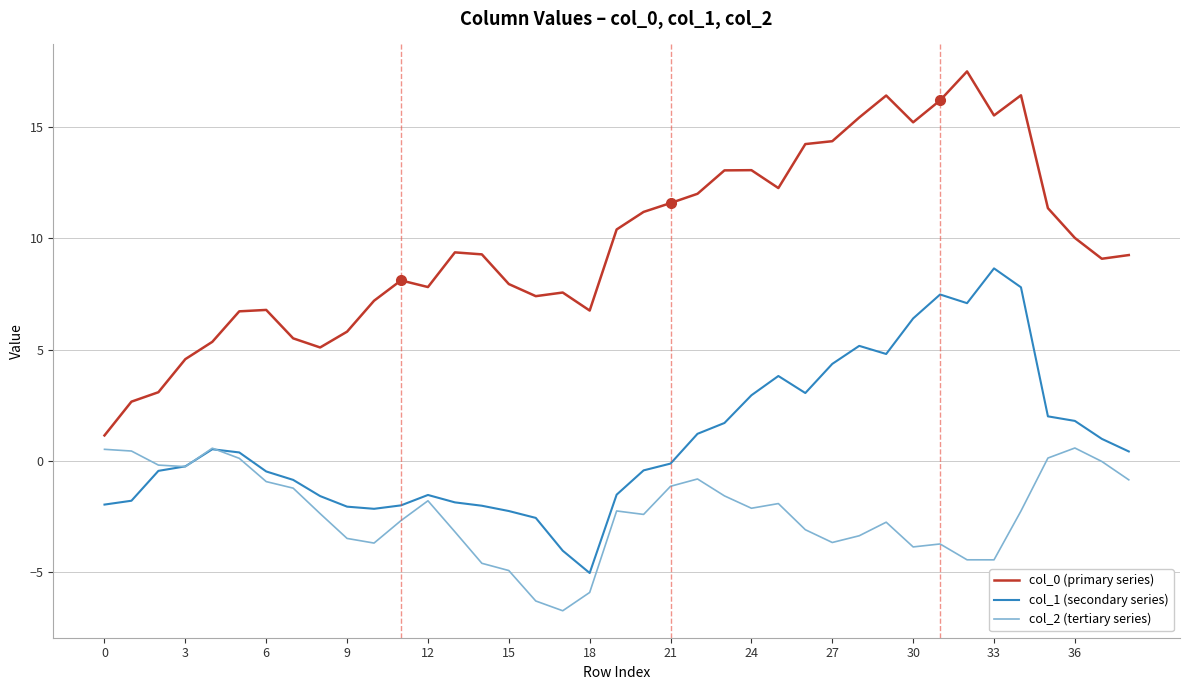

True or false: col_0 (primary series) and col_2 (tertiary series) cross at least once.

False